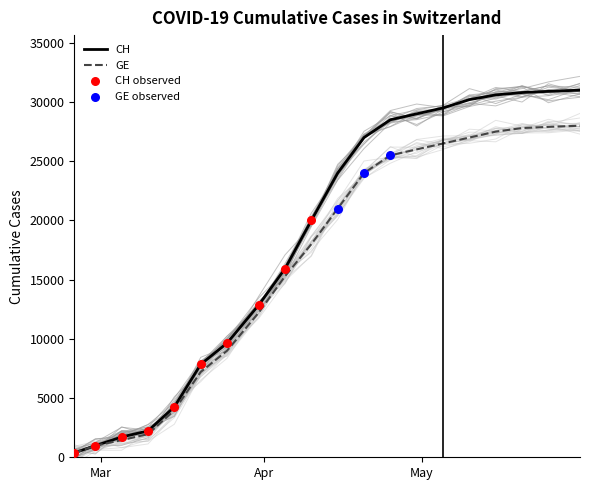

At how many categories does at least one series exceed 28680?

7